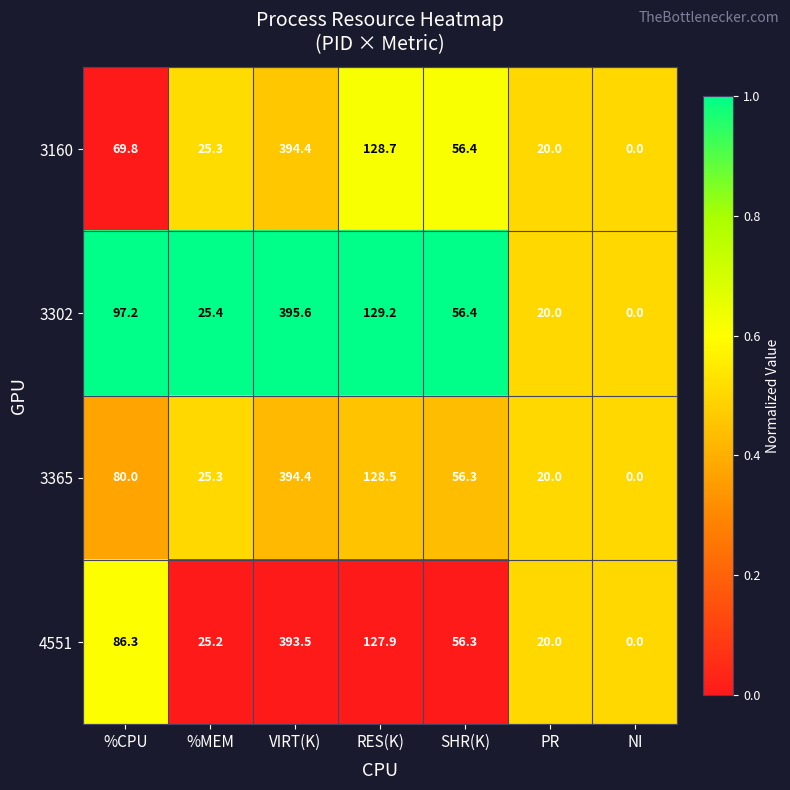

At which label does 4551 first exceed 56?

%CPU